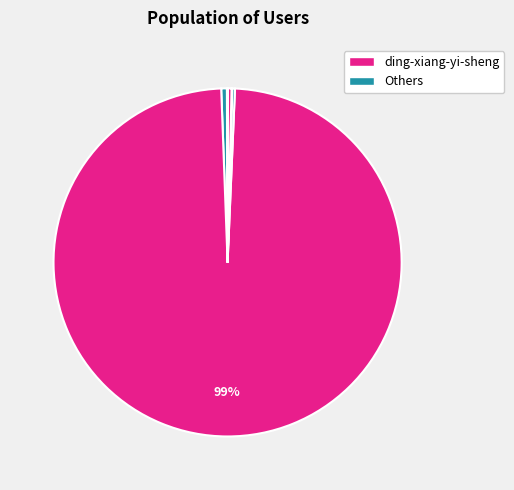

To the nearest percent, what is the difference between the largest and smallest slice percentages?

99%